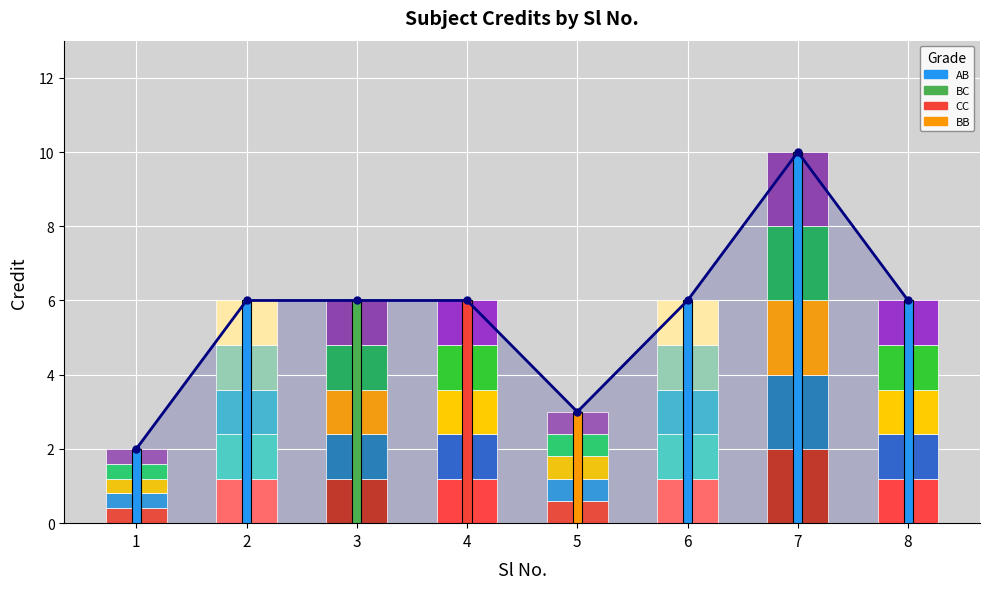

Reading left to right, list all the values displayed in this chart.

2	6	6	6	3	6	10	6